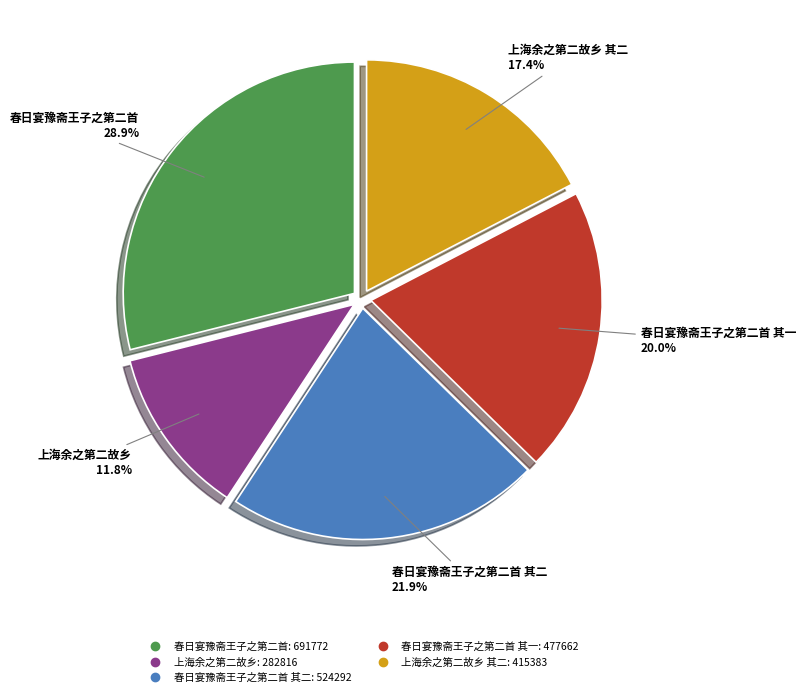

Does any single category account for the majority?

No